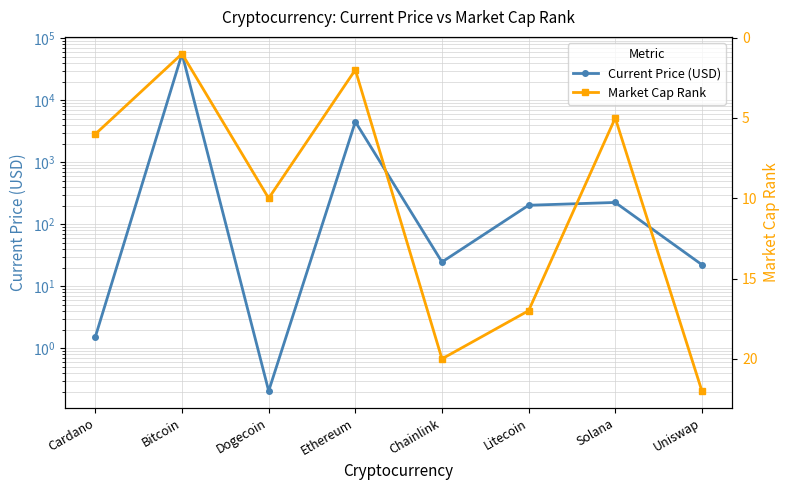

Reading left to right, what are all the values shown in this chart?

Current Price (USD): Cardano=1.5	Bitcoin=56505.0	Dogecoin=0.2	Ethereum=4518.2	Chainlink=24.7	Litecoin=203.2	Solana=225.4	Uniswap=22.3
Market Cap Rank: Cardano=6.0	Bitcoin=1.0	Dogecoin=10.0	Ethereum=2.0	Chainlink=20.0	Litecoin=17.0	Solana=5.0	Uniswap=22.0